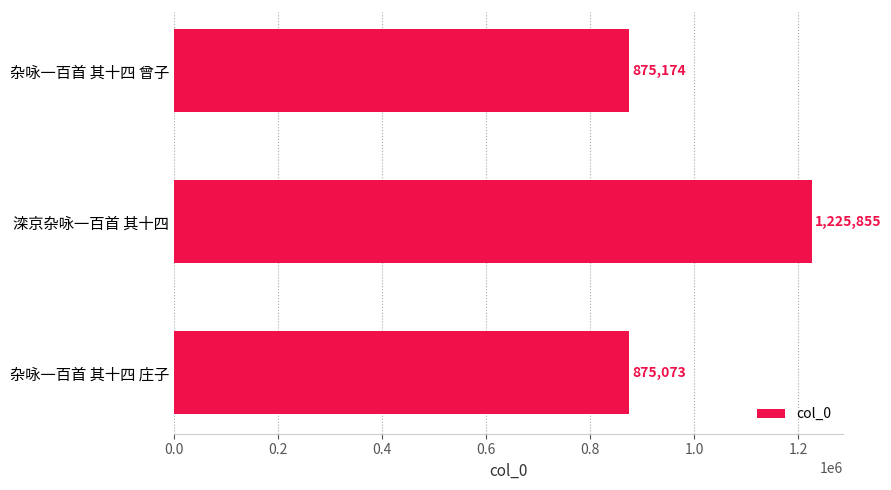

Count the number of data series in this chart.

1